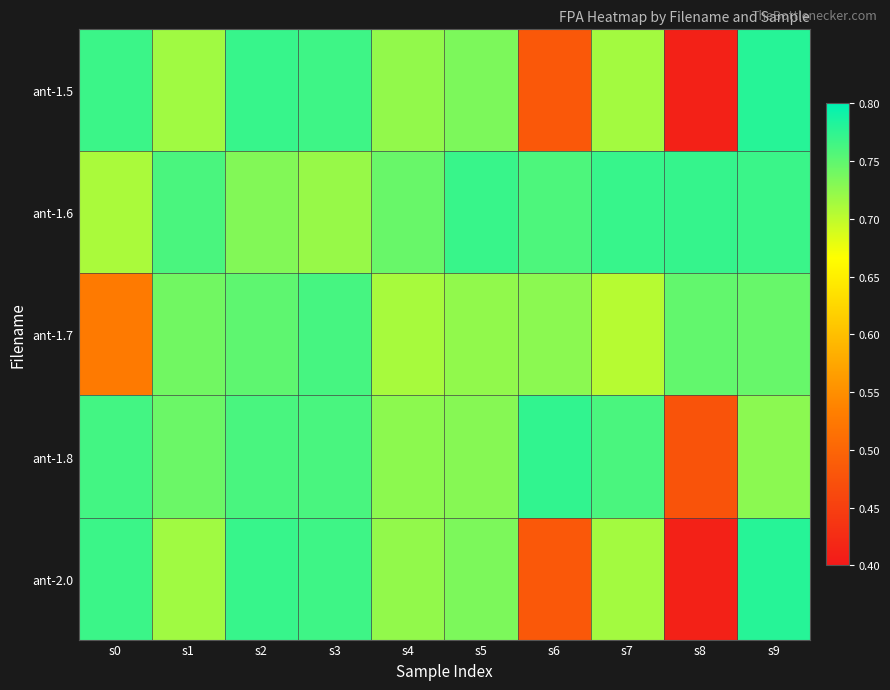

List the series in order of their peak value, lowest first.

ant-1.7, ant-1.6, ant-1.8, ant-1.5, ant-2.0